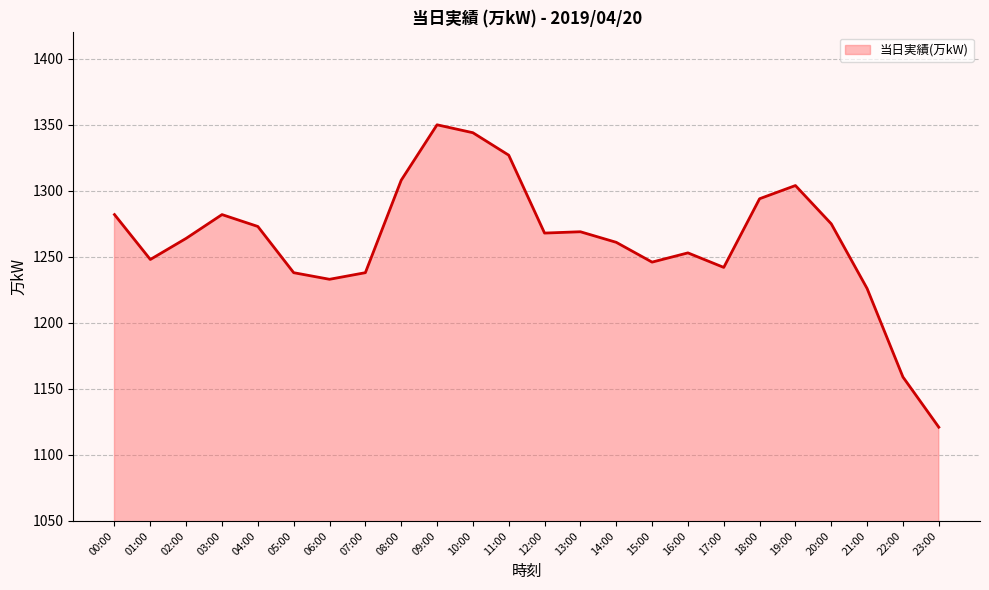

The chart shows a value of 2152 at 14:00. True or false?

False